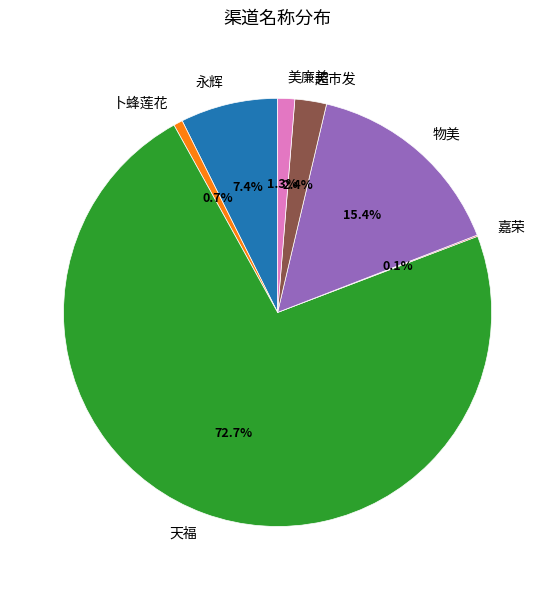

Which category has the biggest portion of the pie?

天福